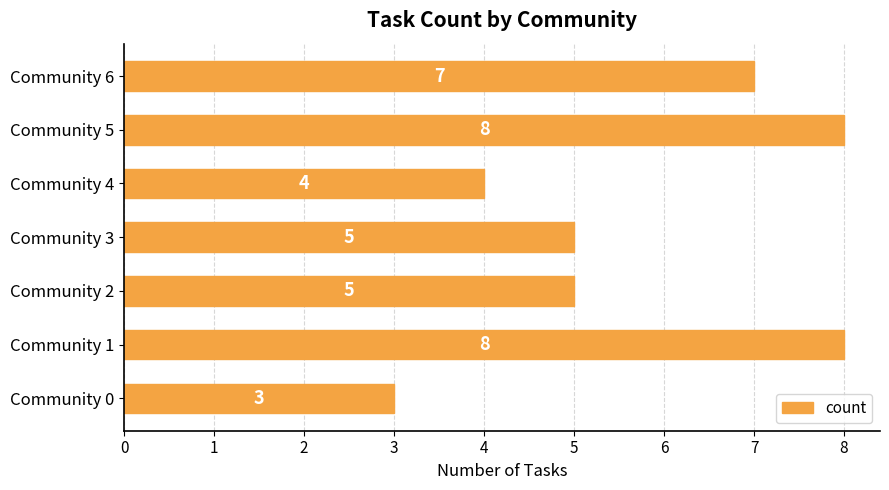

The chart shows a value of 8 at Community 1. True or false?

True